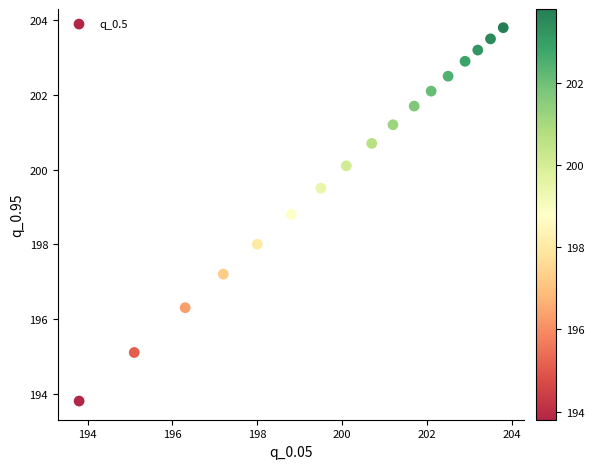

What is the range of Y values (max minus min)?

10.0